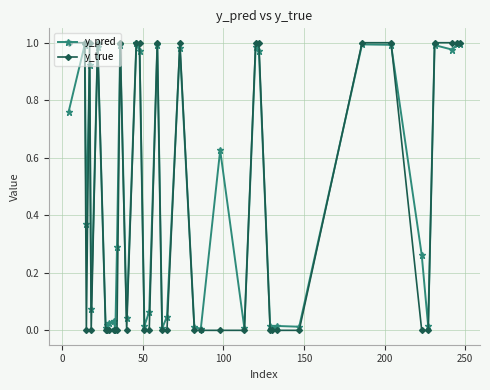

In y_pred, how many points are higher than both neighbors (excluding endpoints)?

14